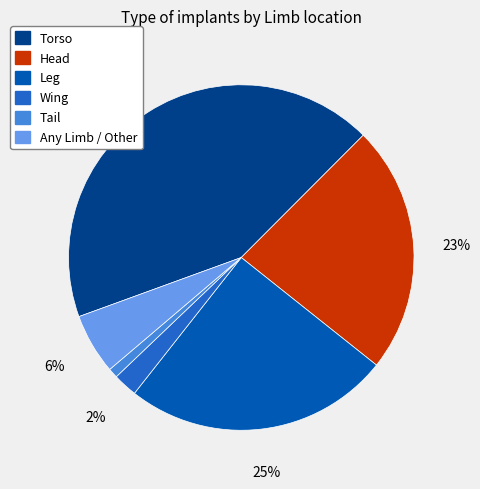

To the nearest percent, what portion does Head represent?

23%